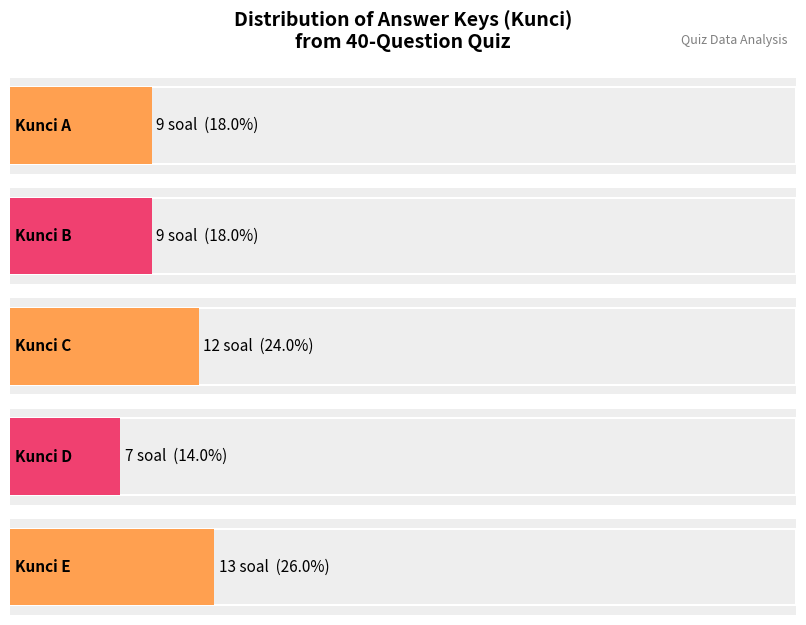

What is the ratio of the value at D to the value at A?

0.8